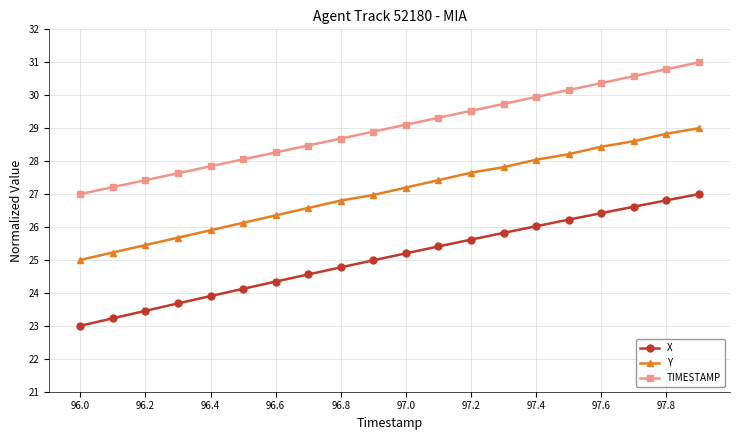

What is the sum of all TIMESTAMP values?

580.0